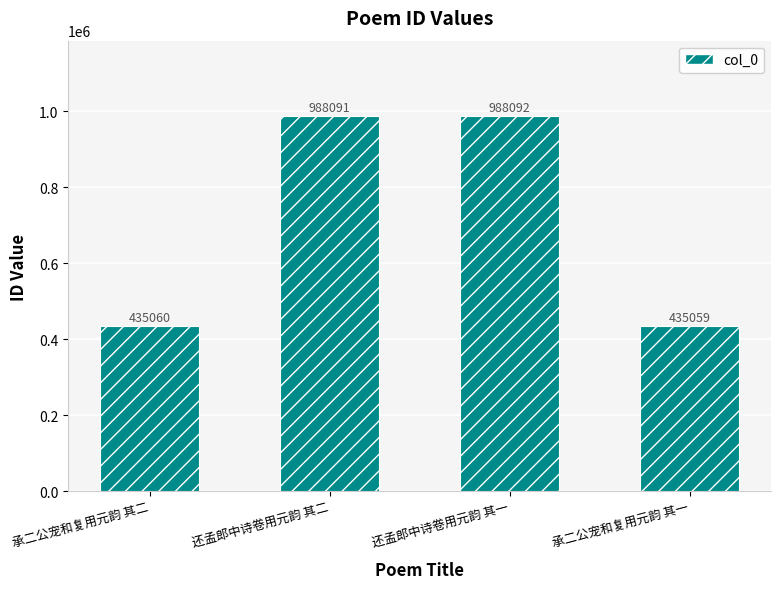

What is the smallest value displayed?

435059